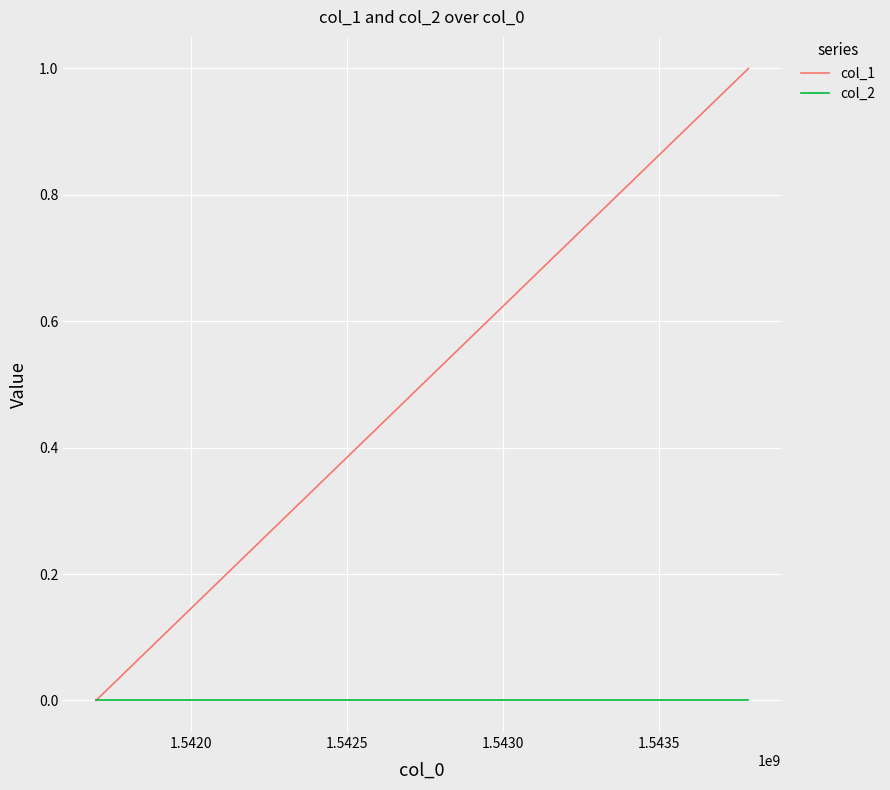

Rank the series by their average value, from lowest to highest.

col_2, col_1